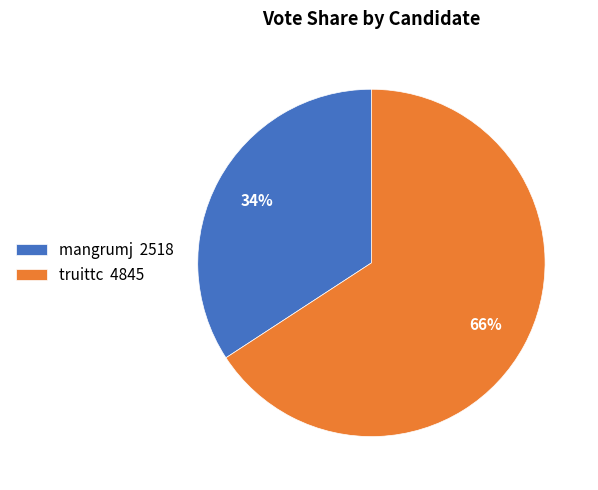

Does truittc account for over 50% of the chart?

Yes